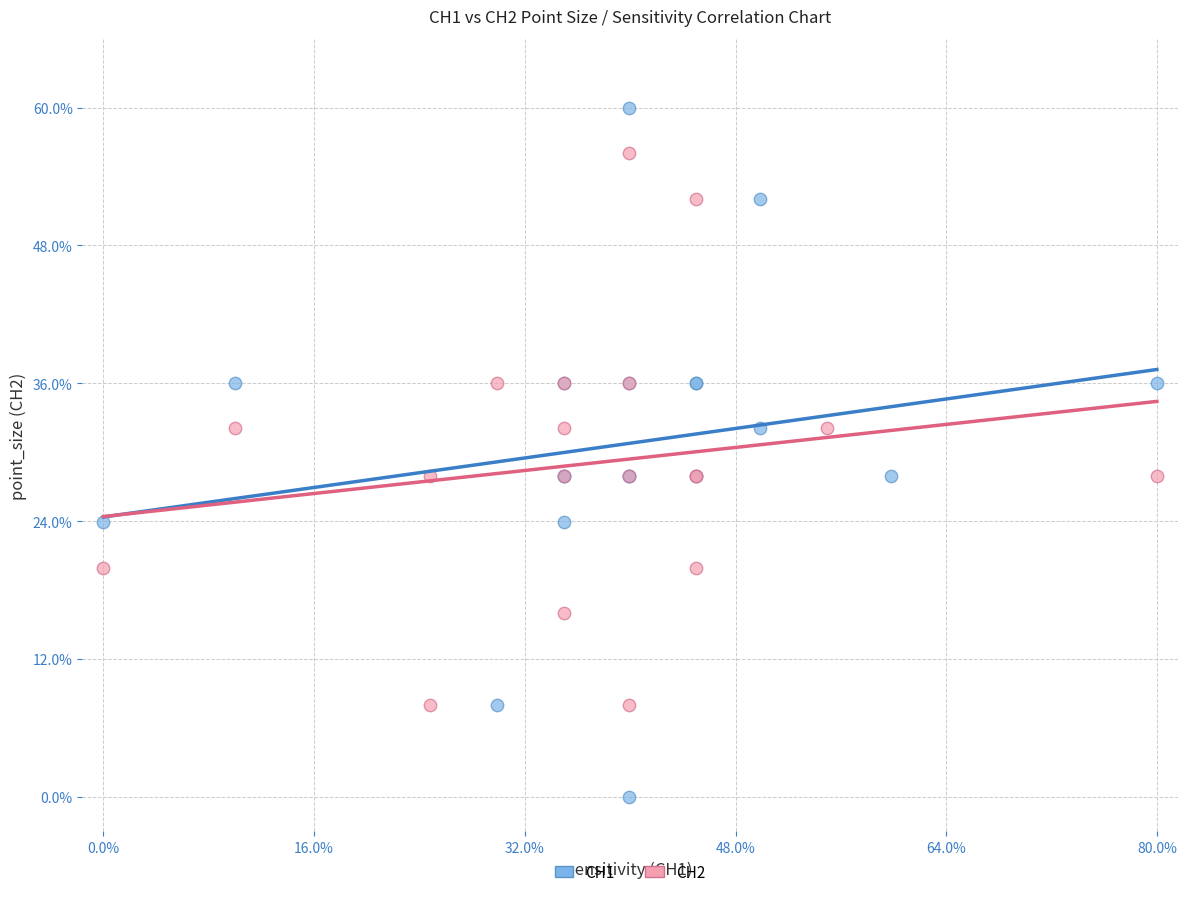

What are all the series names shown in the legend?

CH1, CH2